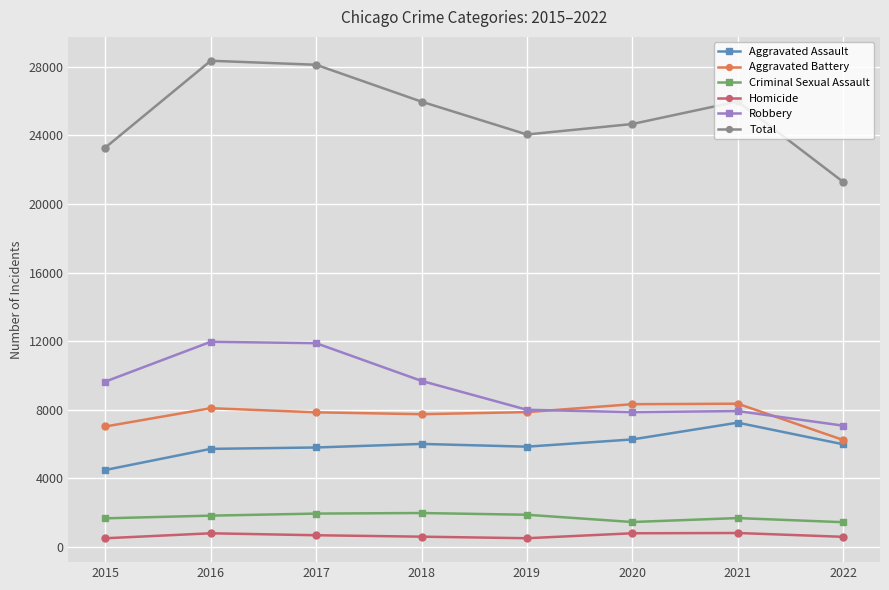

The value of Aggravated Assault at 2019 is 5840. True or false?

True